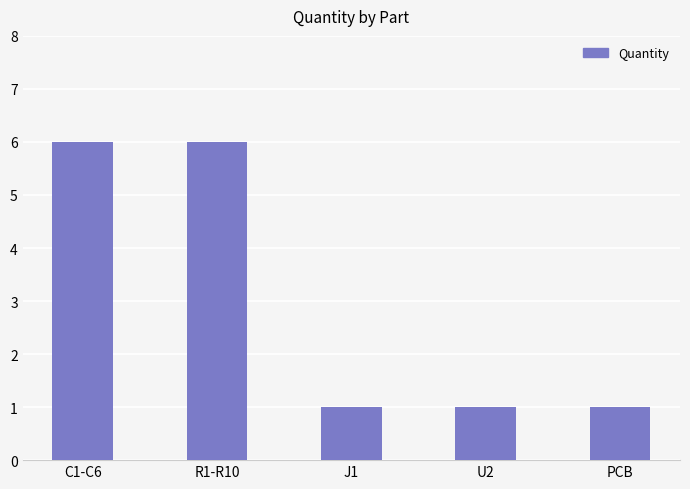

What is the ratio of the value at C1-C6 to the value at R1-R10?

1.0